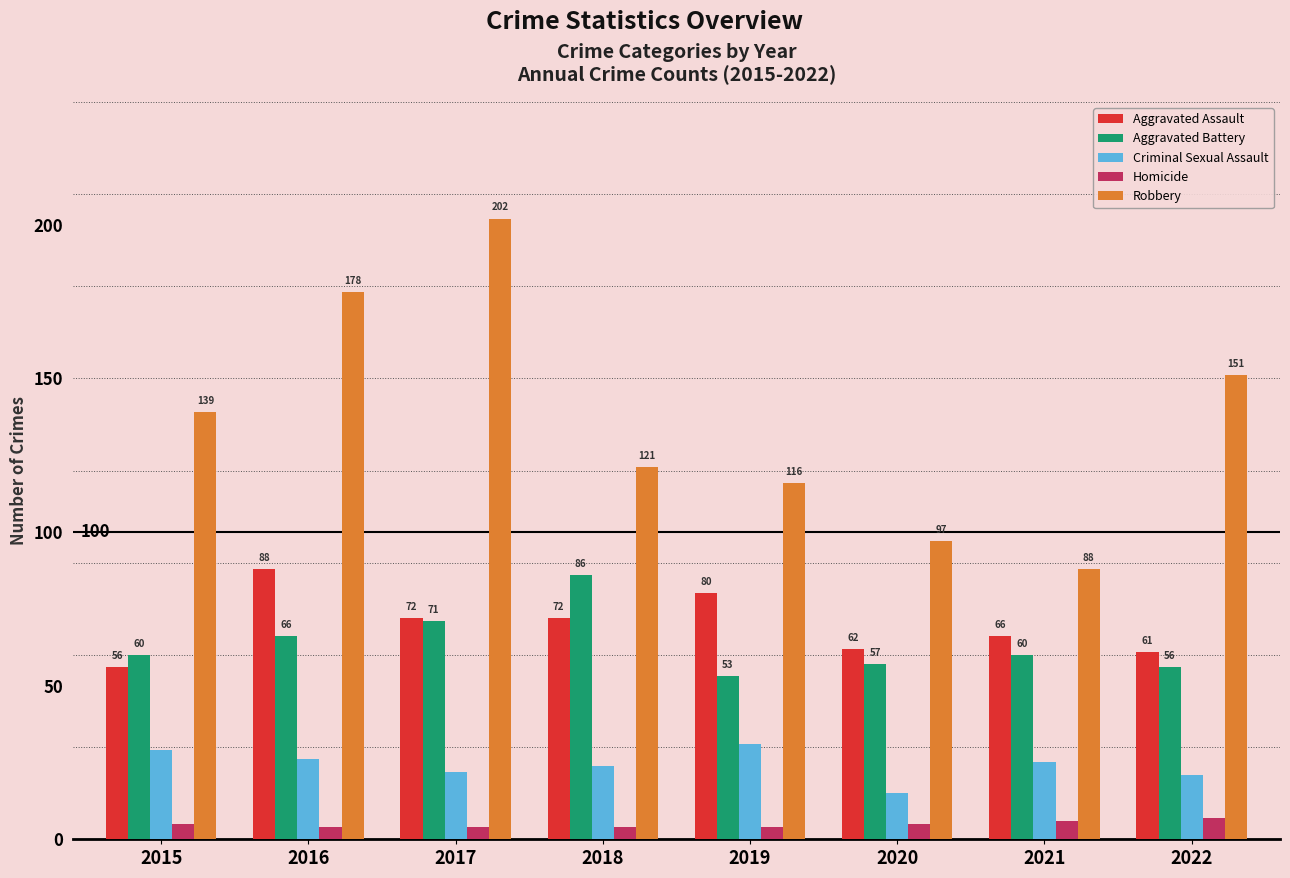

What is the spread (max minus min) of values at 2019?

112